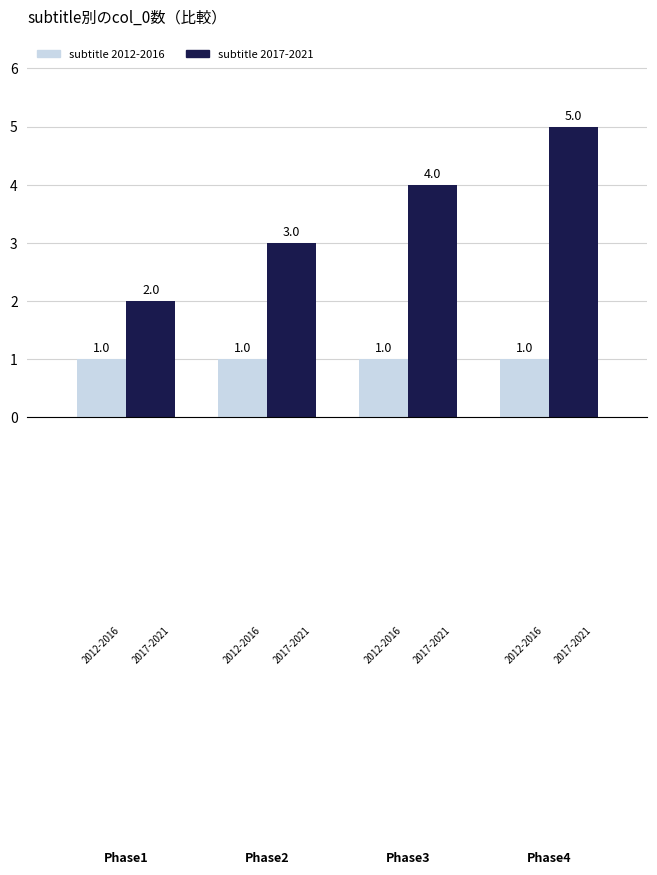

What is the greatest value displayed?

5